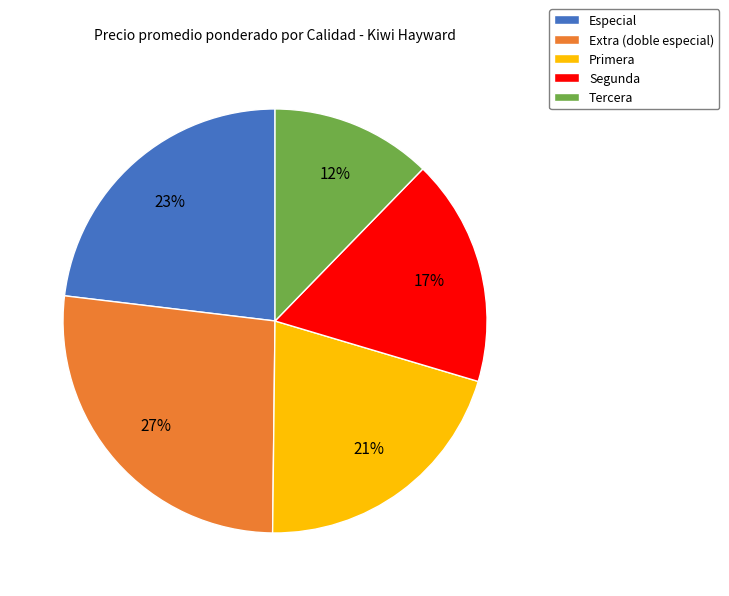

Is it true that Especial is 10% of the pie?

False